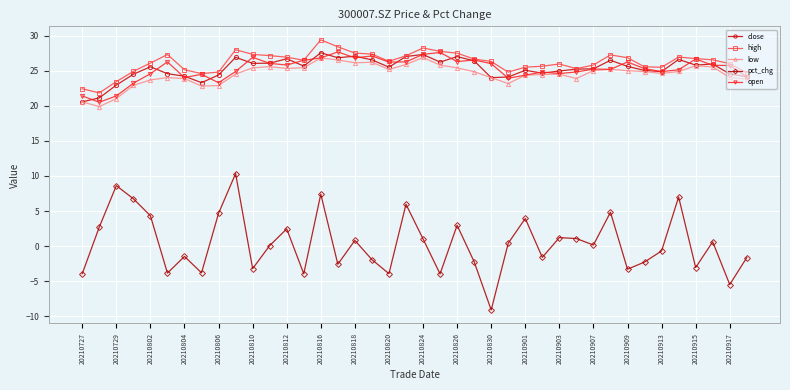

What is the value of the high point at the 30th from the left?

25.3